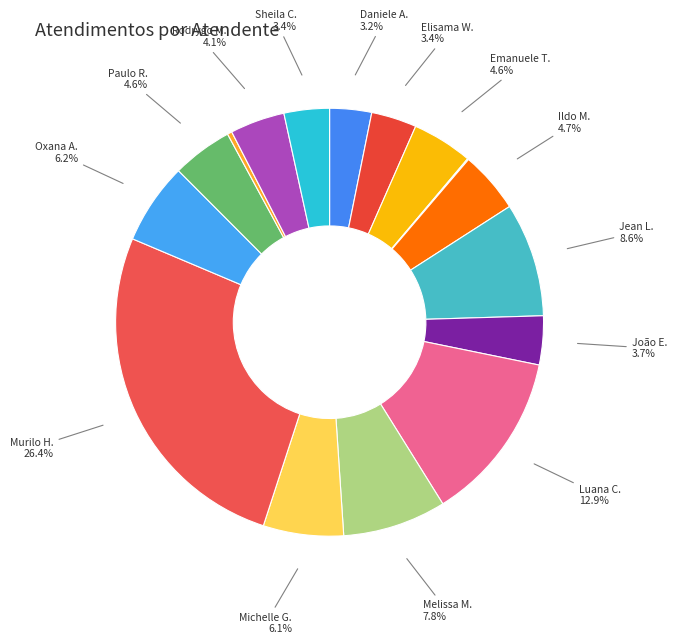

How many segments does this pie chart have?

16